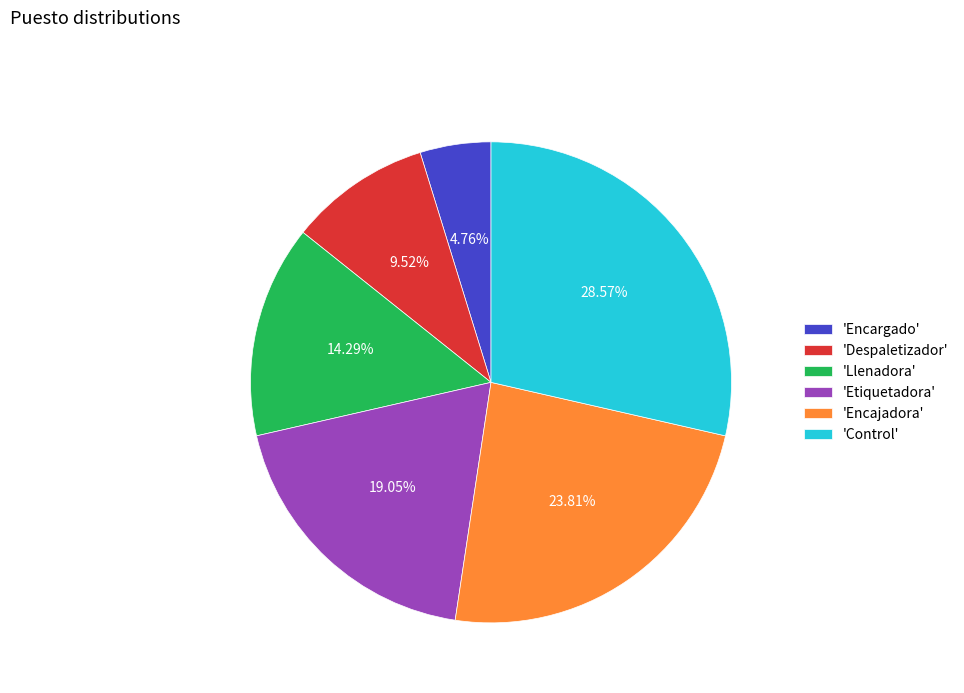

How many slices are in this pie chart?

6